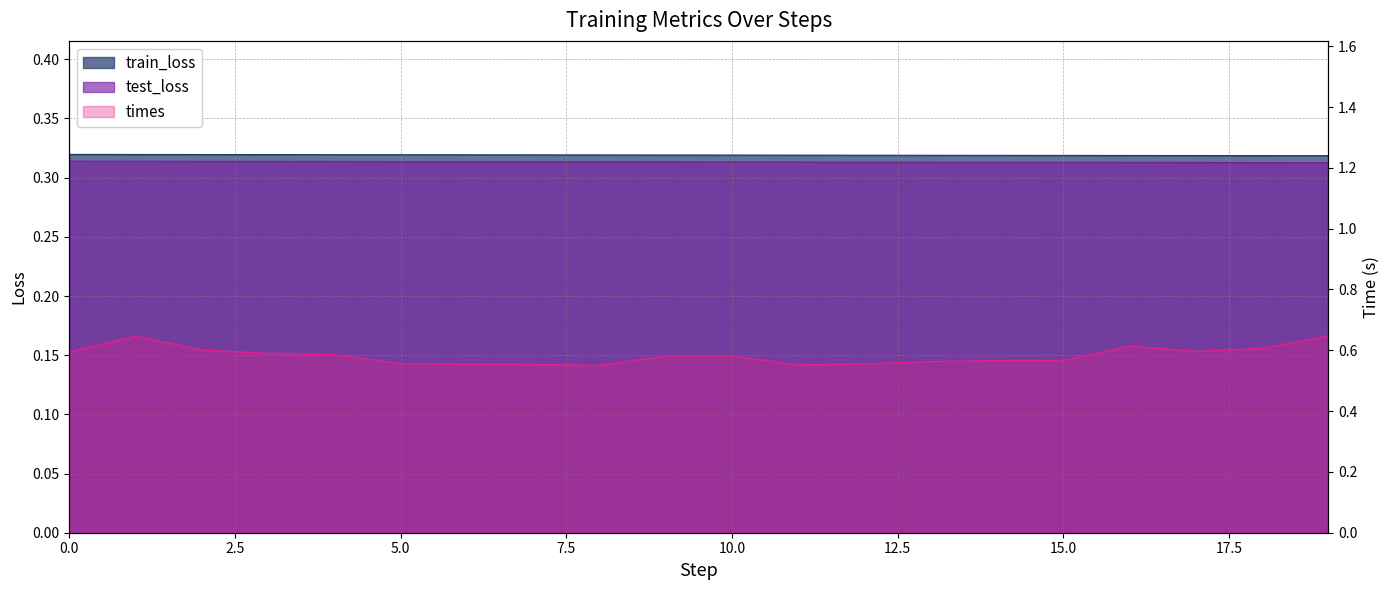

Reading left to right, list all the values displayed in this chart.

train_loss: 0.3	0.3	0.3	0.3	0.3	0.3	0.3	0.3	0.3	0.3	0.3	0.3	0.3	0.3	0.3	0.3	0.3	0.3	0.3	0.3
test_loss: 0.3	0.3	0.3	0.3	0.3	0.3	0.3	0.3	0.3	0.3	0.3	0.3	0.3	0.3	0.3	0.3	0.3	0.3	0.3	0.3
times: 0.6	0.6	0.6	0.6	0.6	0.6	0.6	0.6	0.6	0.6	0.6	0.6	0.6	0.6	0.6	0.6	0.6	0.6	0.6	0.6